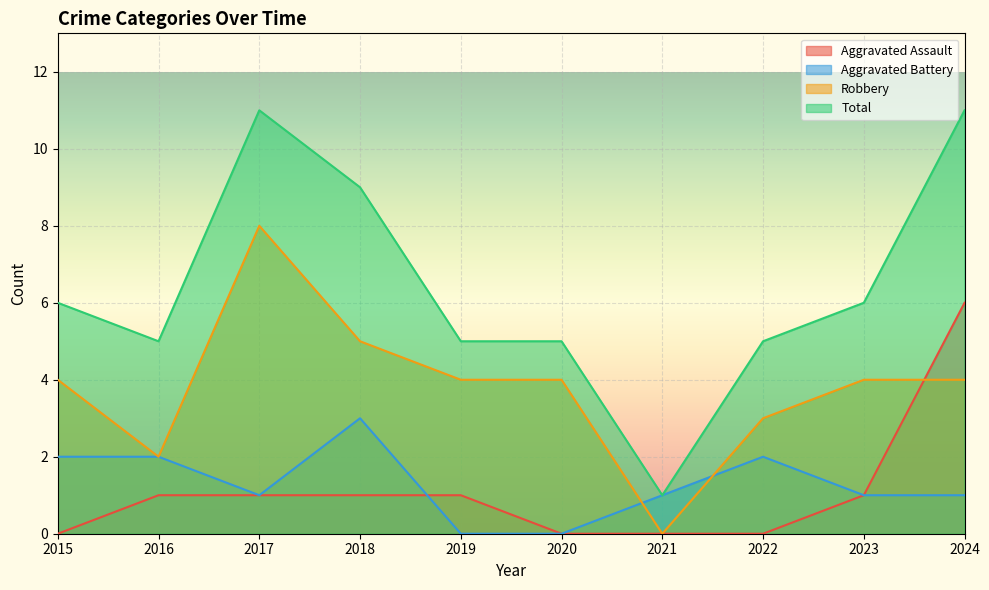

Is it true that Robbery equals 5 at 2022?

False